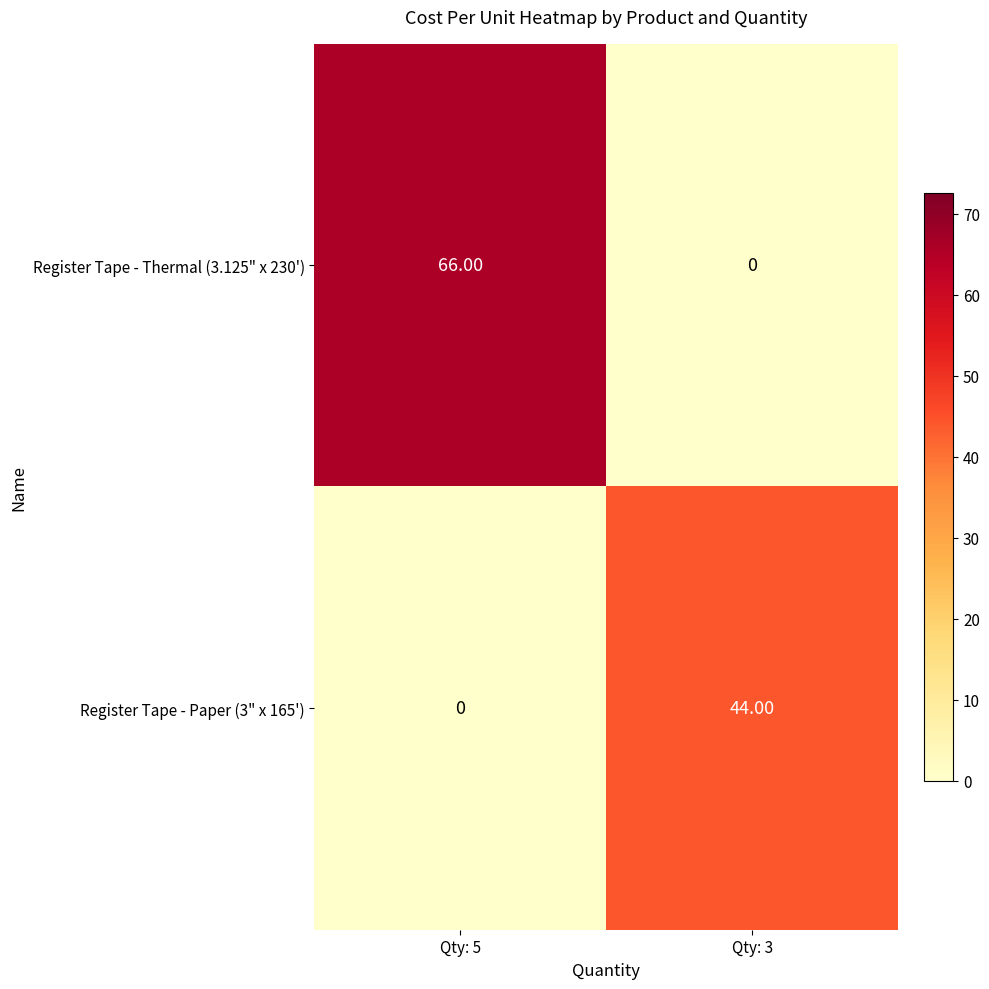

What is the average value of the Register Tape - Paper (3" x 165') series?

22